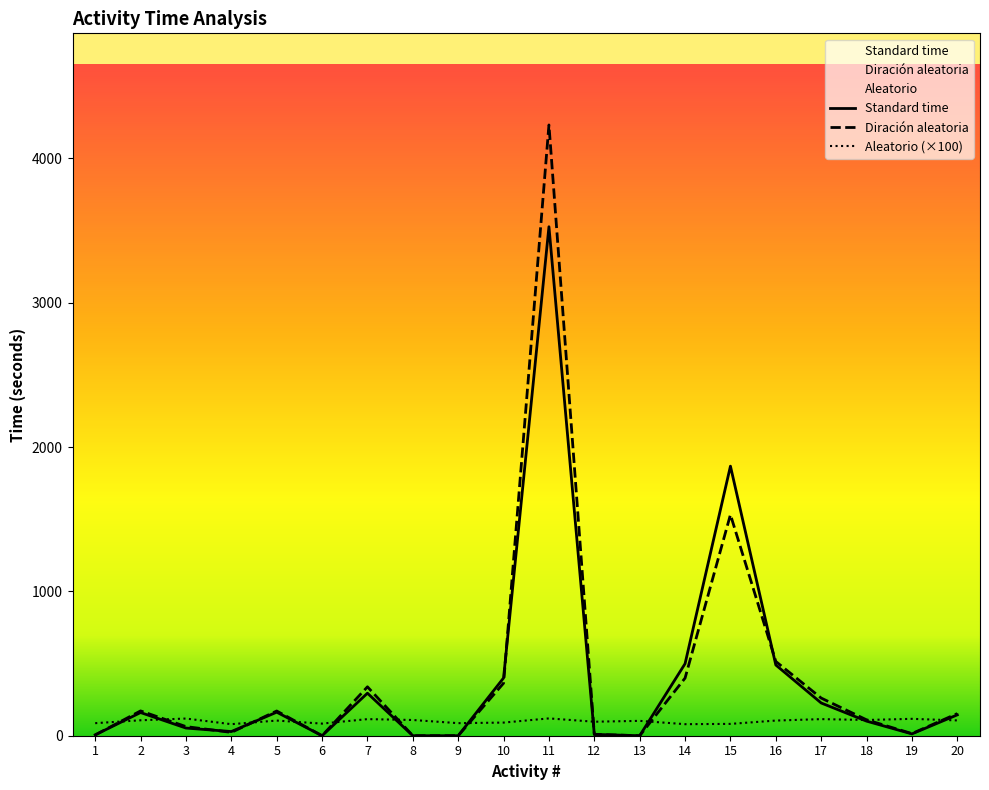

What is the highest value of the Diración aleatoria series?

4232.2